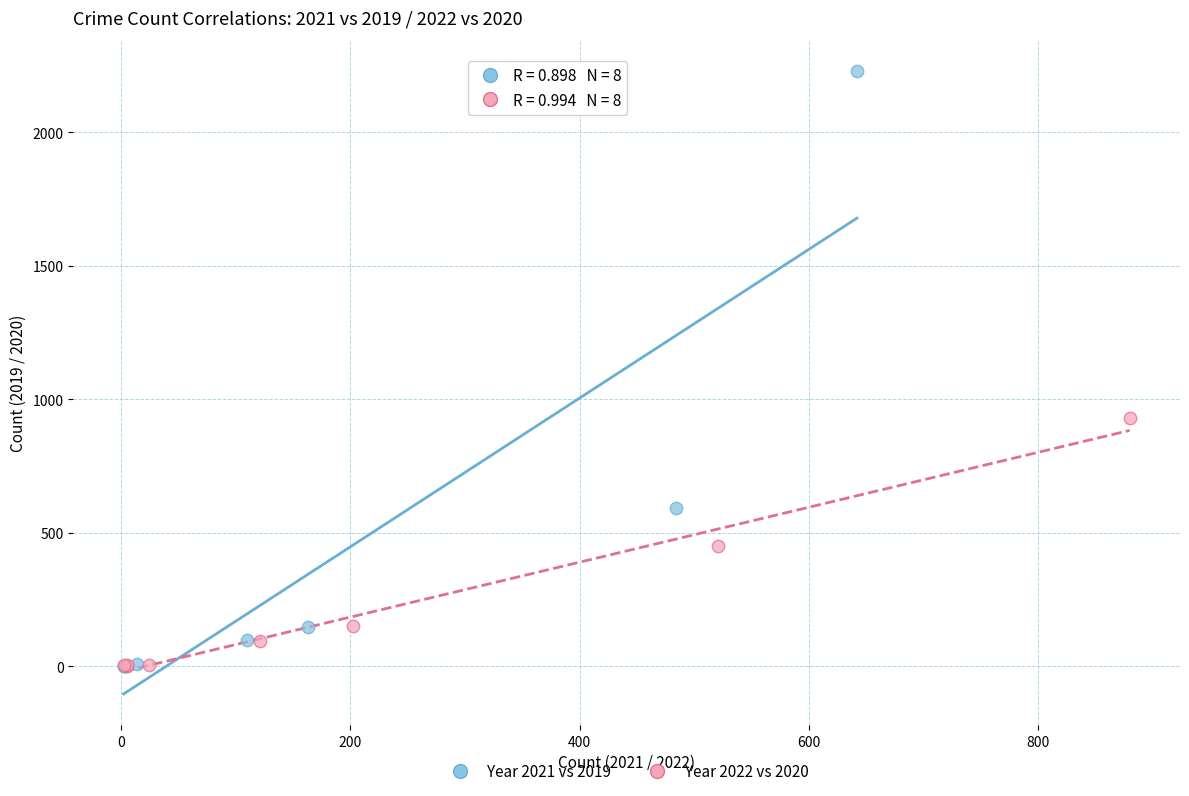

Which series reaches the maximum Y coordinate?

Year 2021 vs 2019